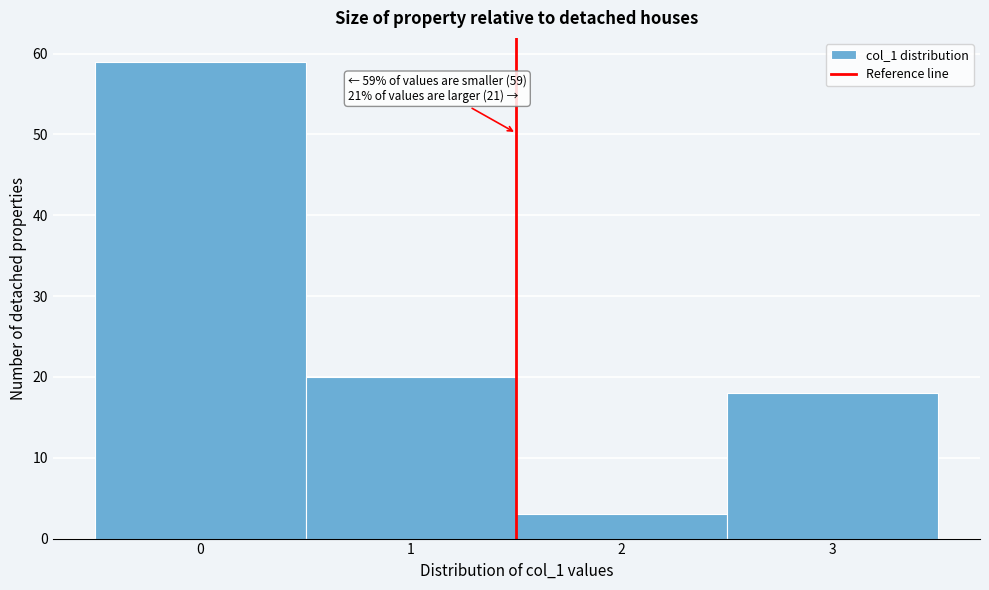

Over which range of the x-axis is the bar tallest?

-0.5 to 0.5